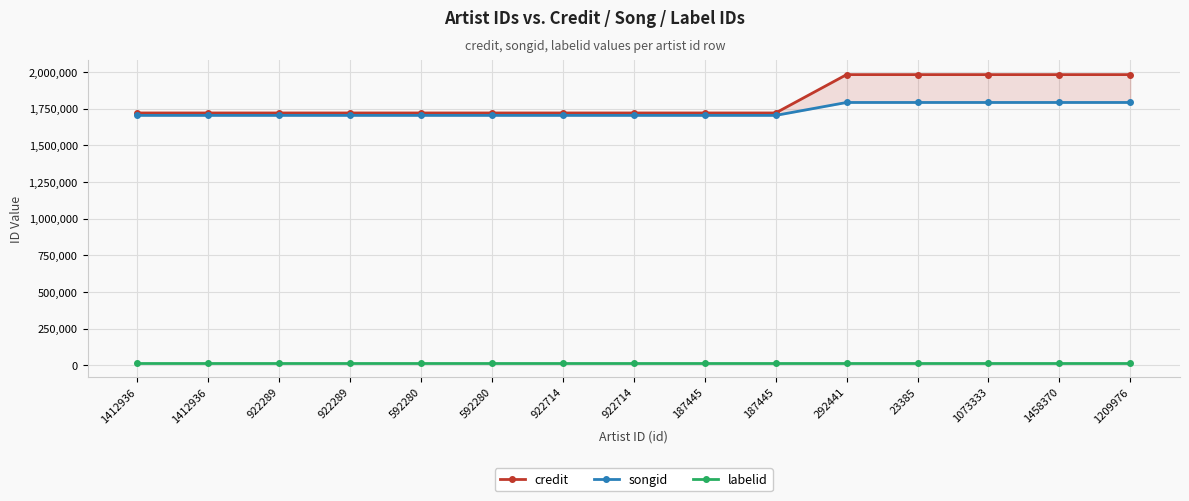

True or false: songid has more than 1 points higher than both neighbors.

False